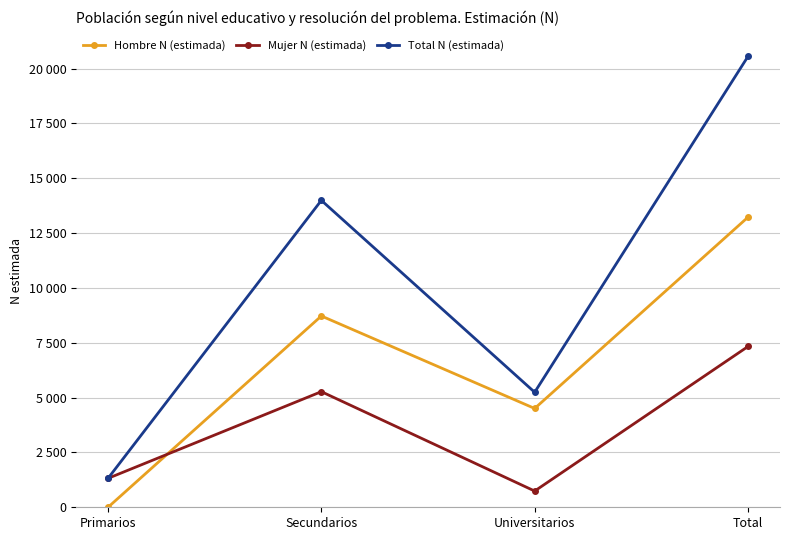

At which category is the sum across all series the highest?

Total